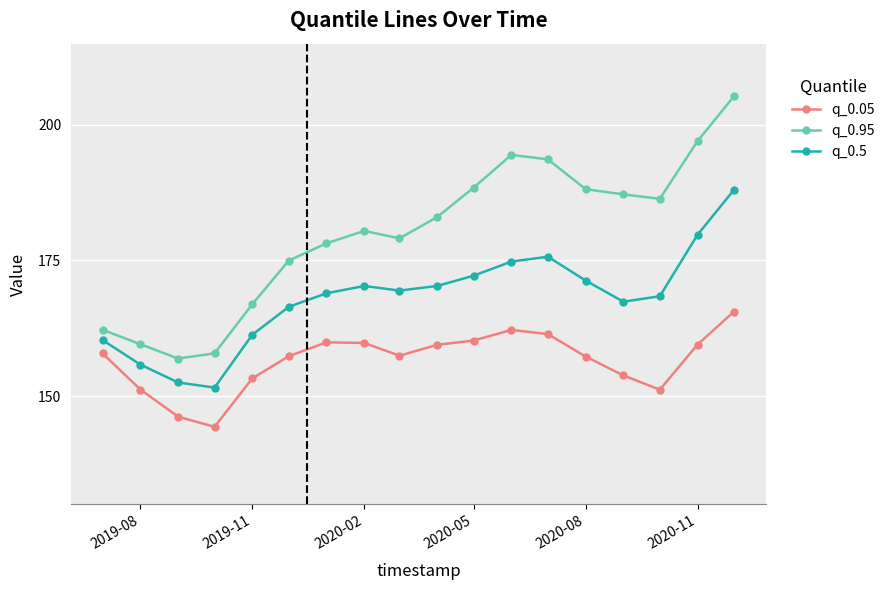

True or false: q_0.95 has more than 0 interior local peaks.

True